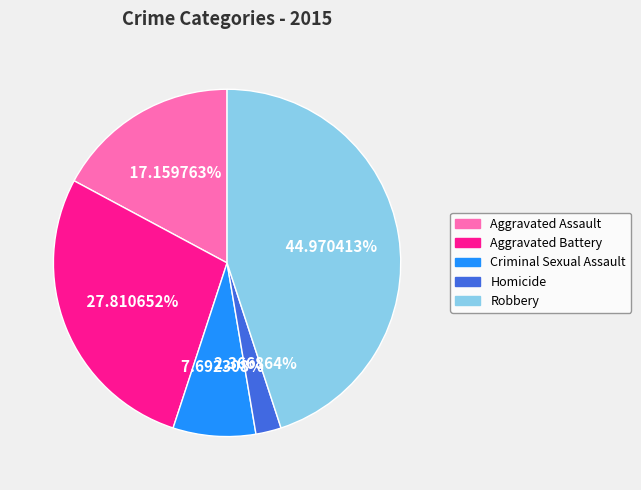

To the nearest percent, what is the average slice percentage?

20%